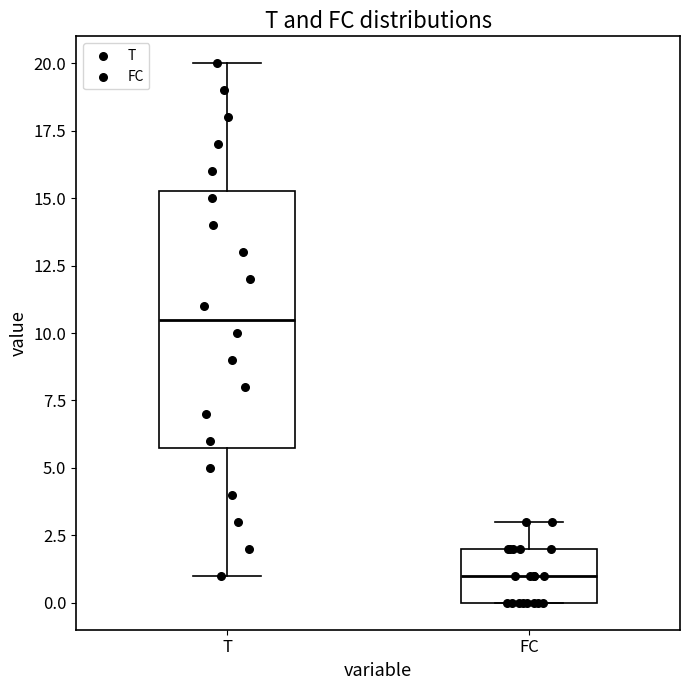

Where is the lower edge of the box for FC on the y-axis? The values are not printed on the chart, so give them approximately, as read against the axis.

0.0